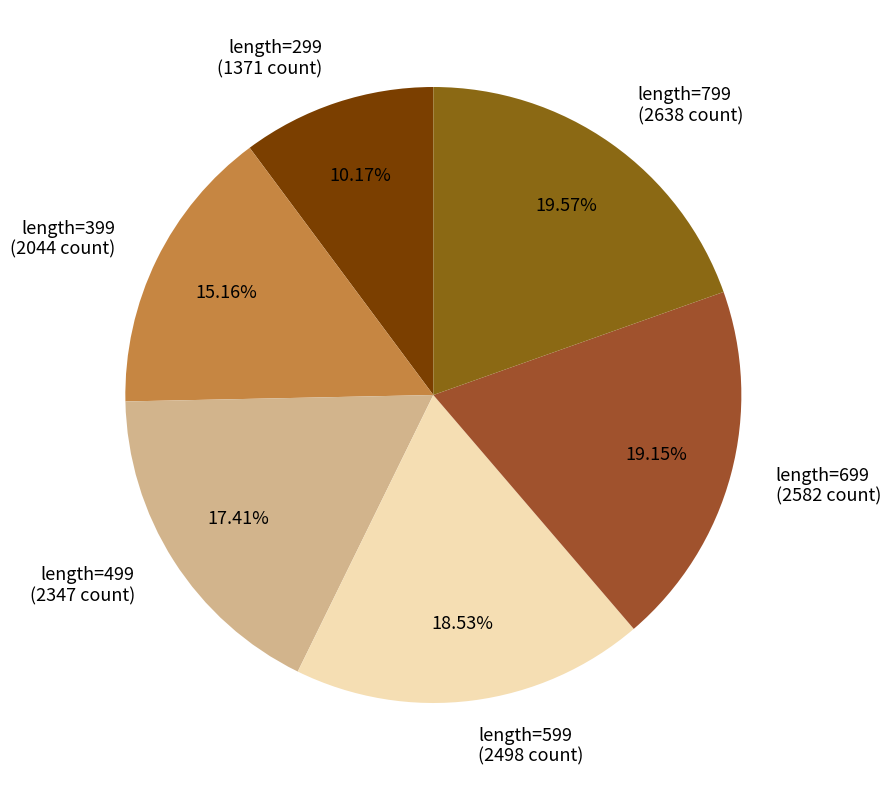

Is the sum of length=299 (1371 count) and length=599 (2498 count) greater than half?

No